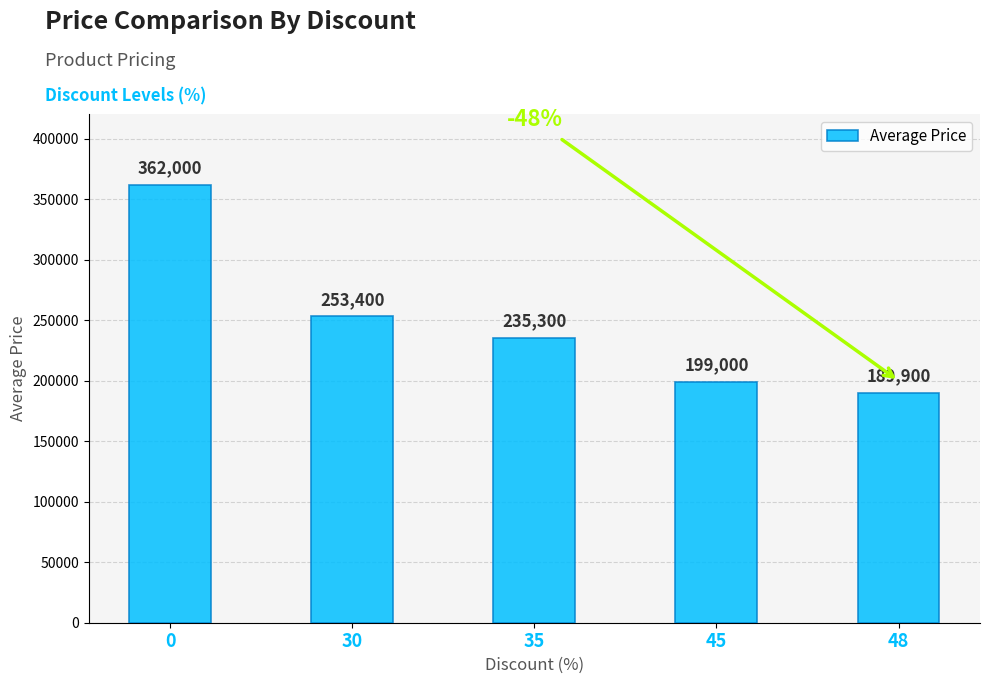

List the labels in order of value, smallest first.

48, 45, 35, 30, 0